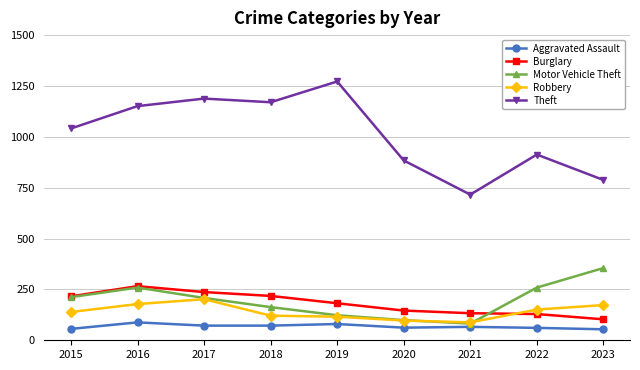

Which series has the largest range (max minus min)?

Theft